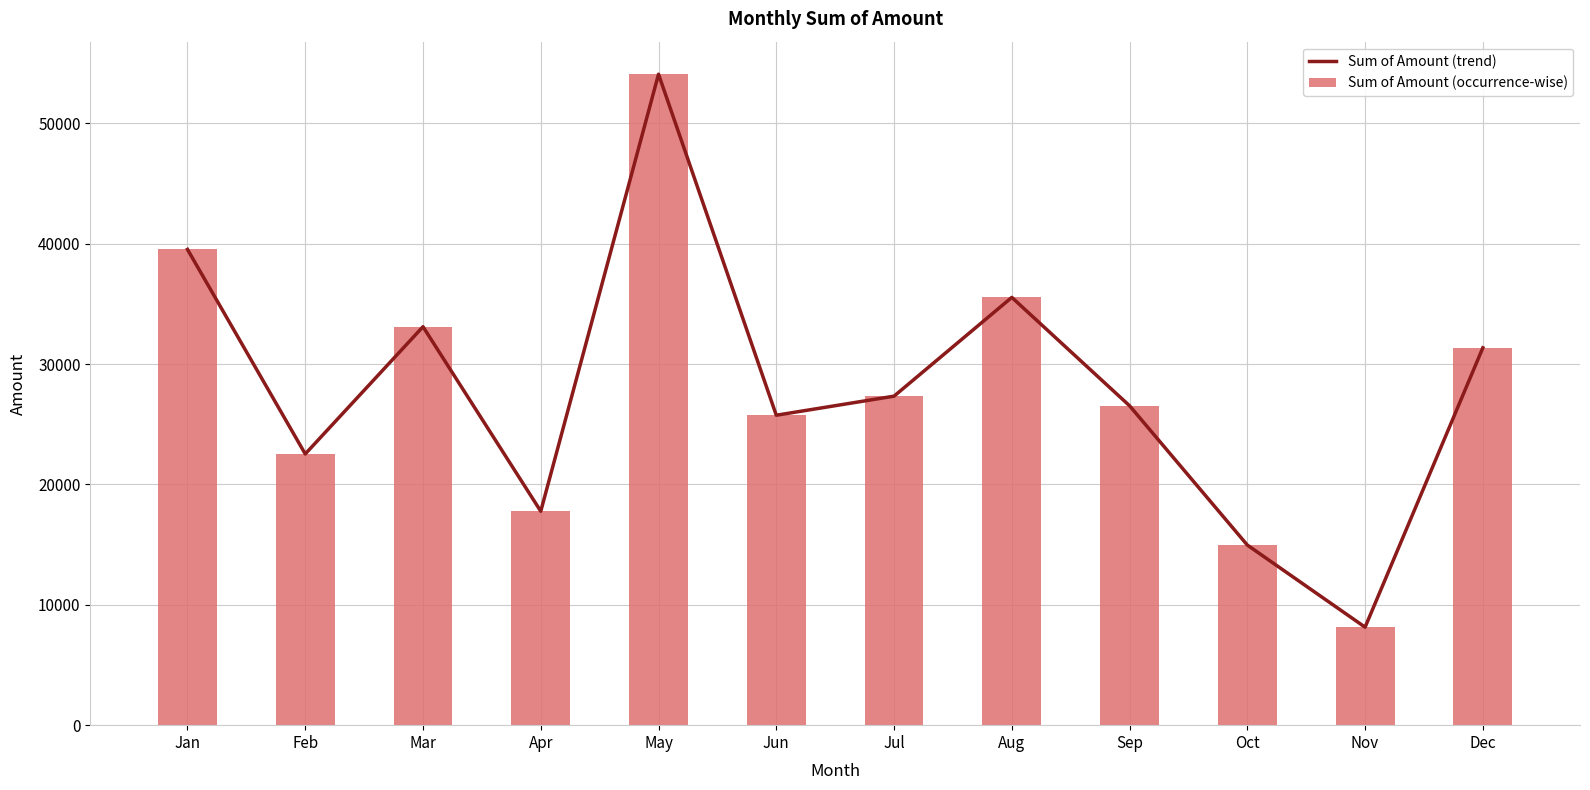

What is the sum of all Sum of Amount (occurrence-wise) values?

336665